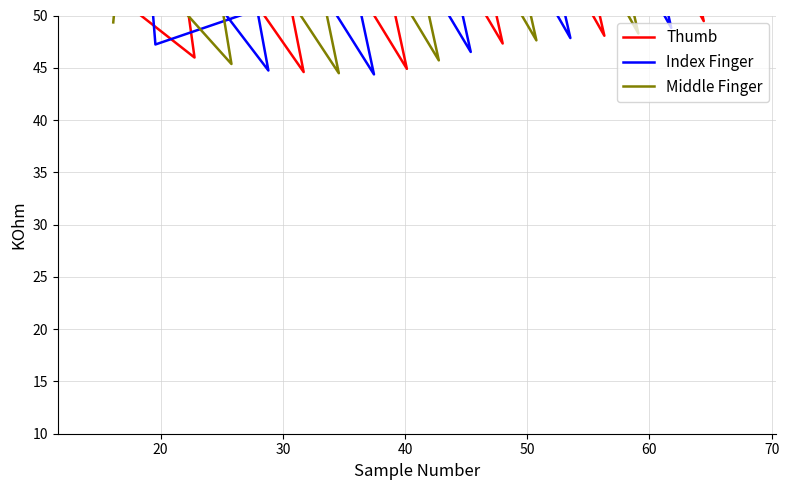

At which category does Index Finger reach its first local peak?

30